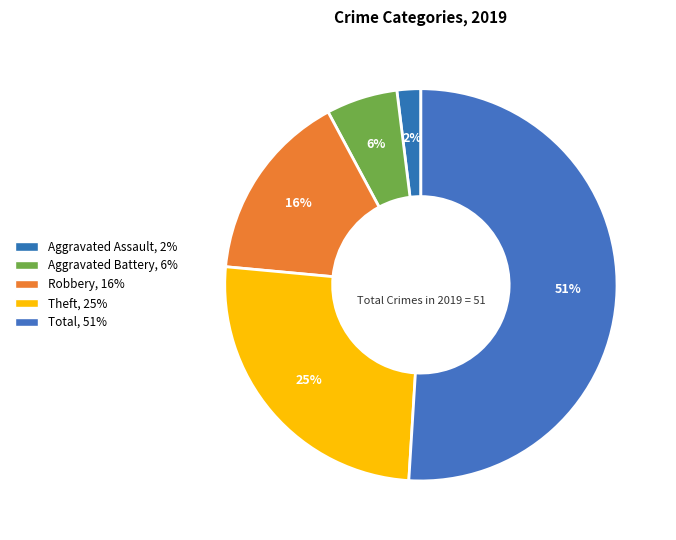

How many segments does this pie chart have?

5